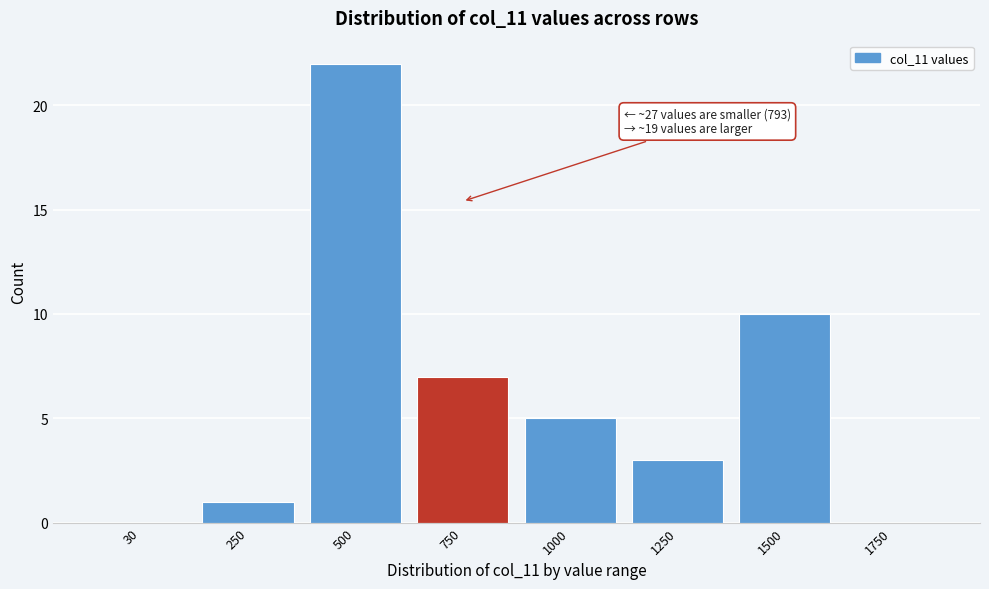

Reading left to right, list all the values displayed in this chart.

30=0	250=1	500=22	750=7	1000=5	1250=3	1500=10	1750=0